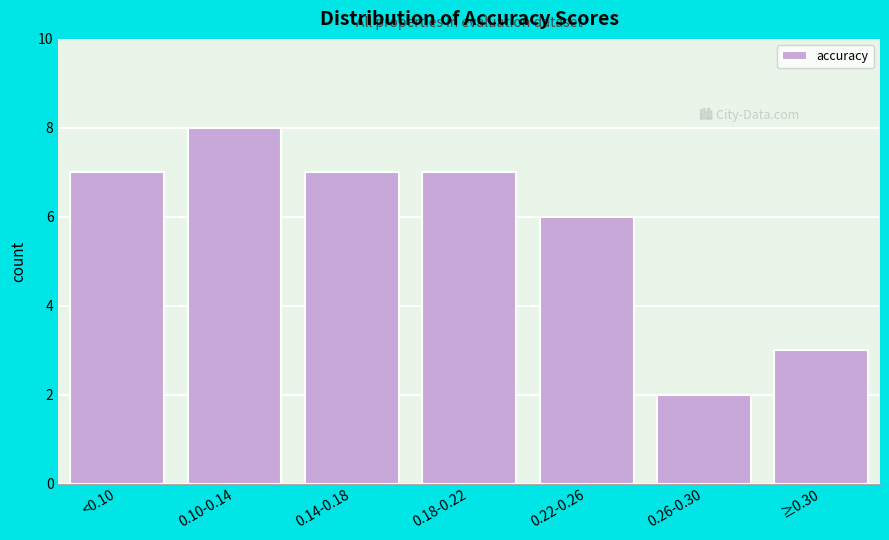

Reading left to right, list all the values displayed in this chart.

7	8	7	7	6	2	3